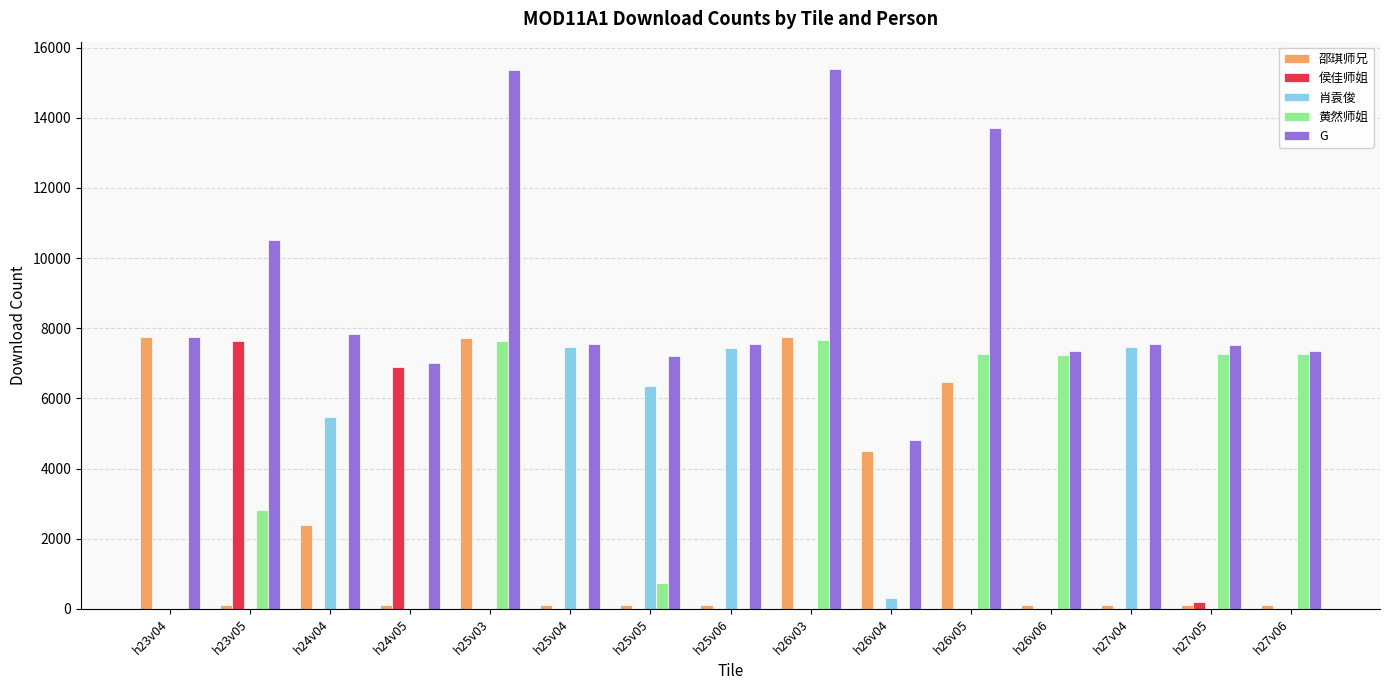

What are all the series names shown in the legend?

邵琪师兄, 侯佳师姐, 肖袁俊, 黄然师姐, G